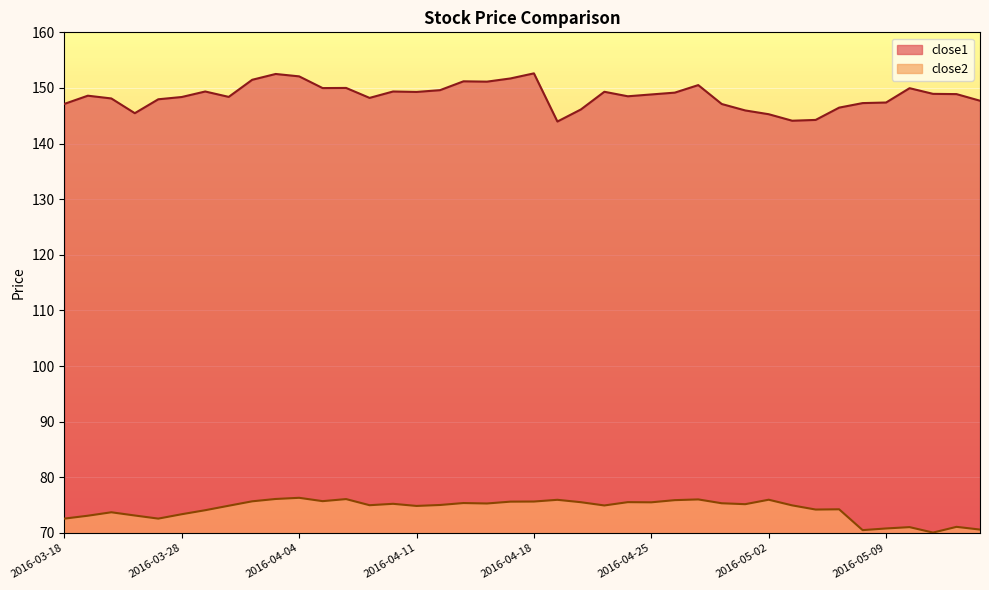

Is it true that close2 equals 19.8 at 2016-05-12?

False